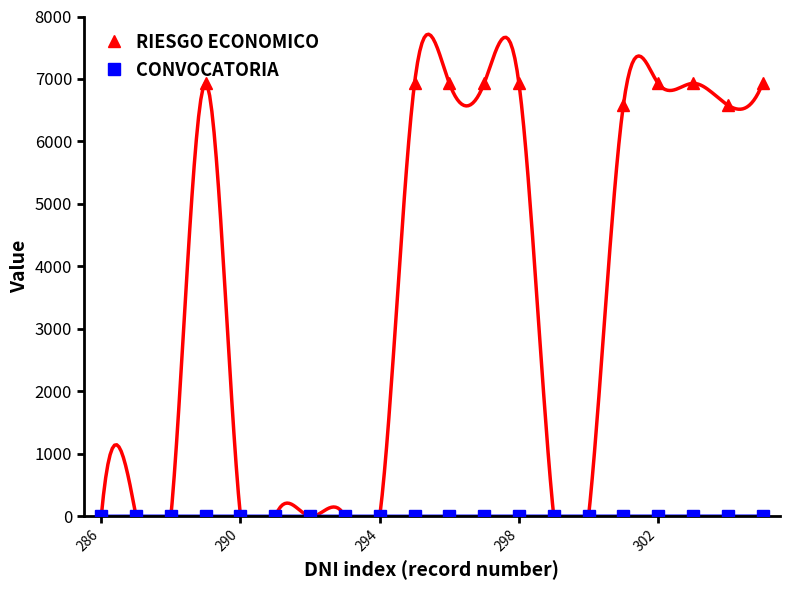

Is it true that CONVOCATORIA equals 0 at 7?

False